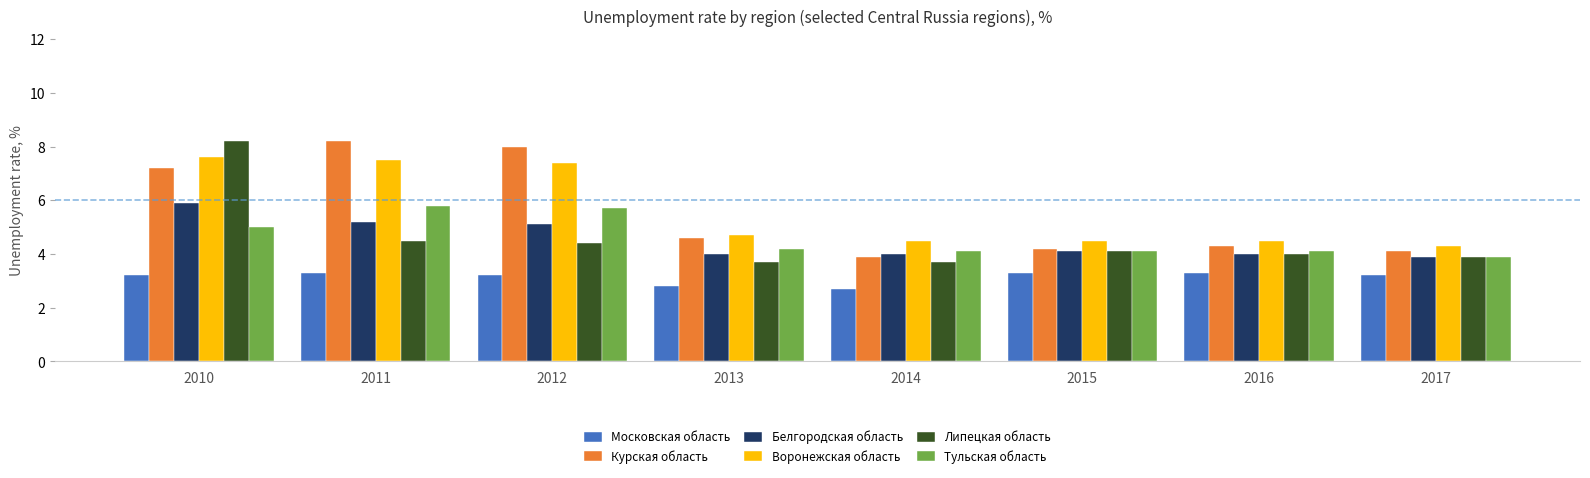

Is it true that Воронежская область equals 13.3 at 2011?

False